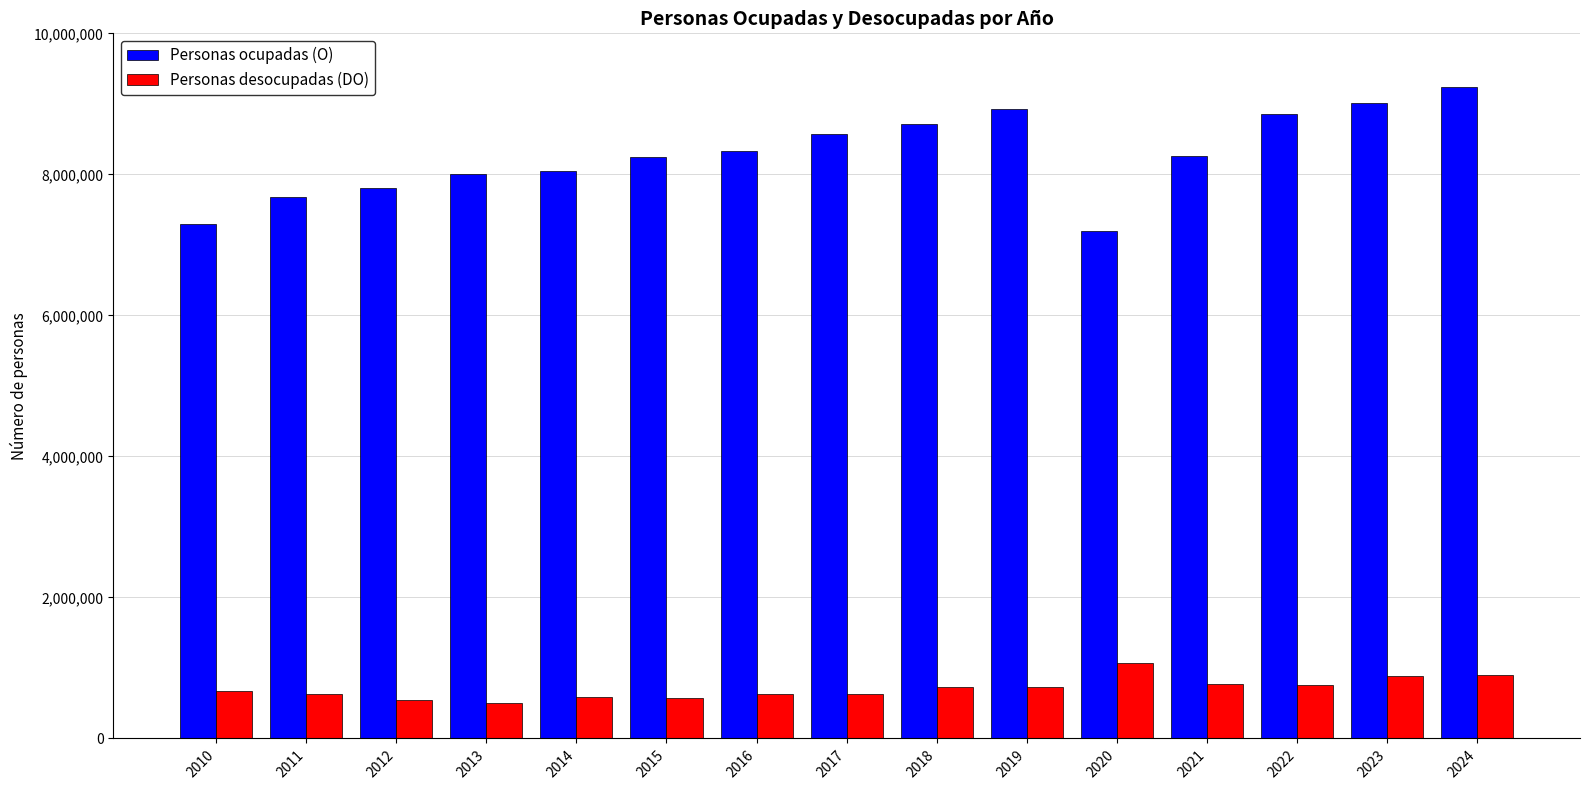

What is the difference between the second highest and minimum values in the Personas desocupadas (DO) series?

404847